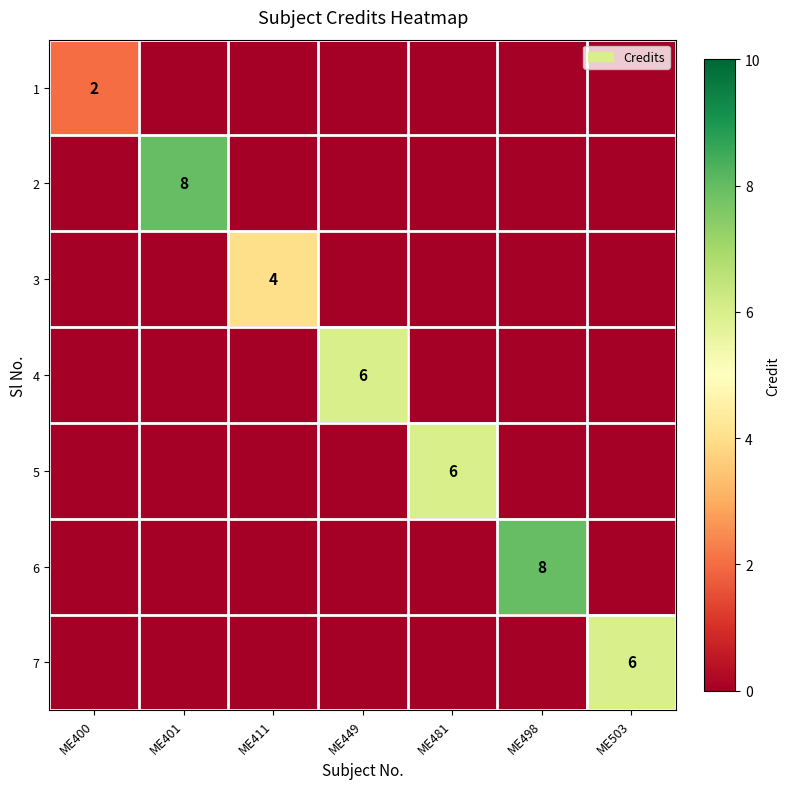

What is the difference between the highest and lowest values at ME503?

6